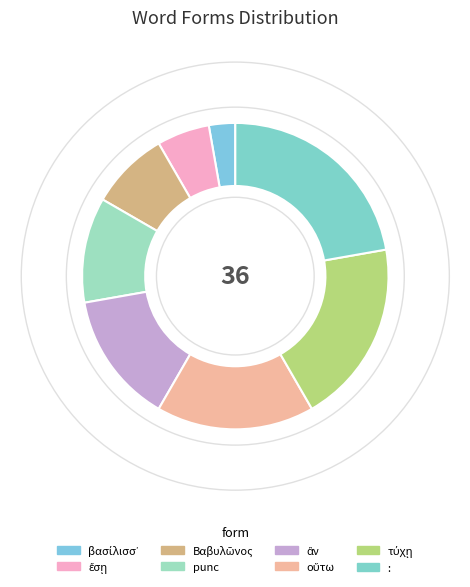

How many segments does this pie chart have?

8